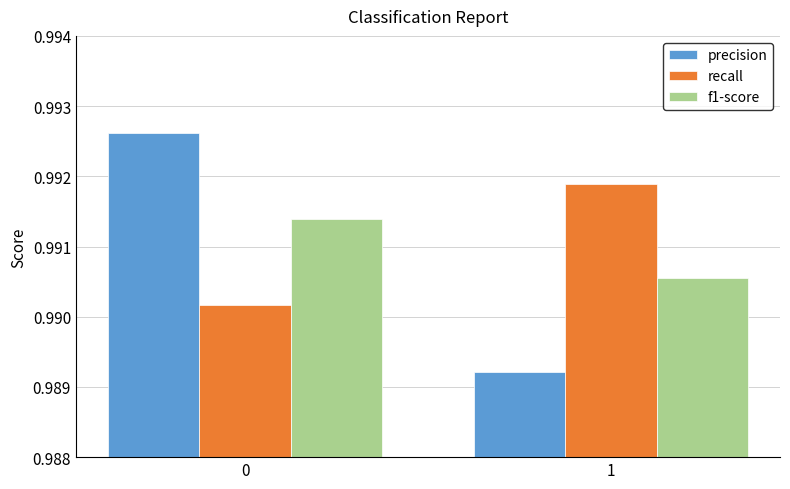

How many groups of bars are there?

2